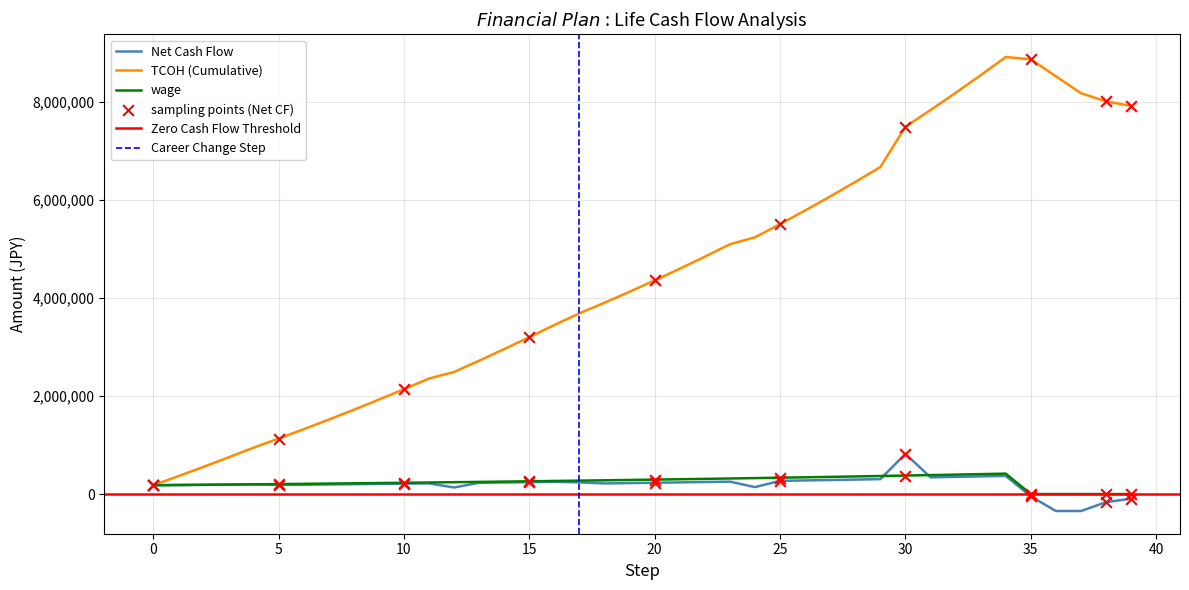

Which series reaches the minimum Y coordinate?

Net Cash Flow